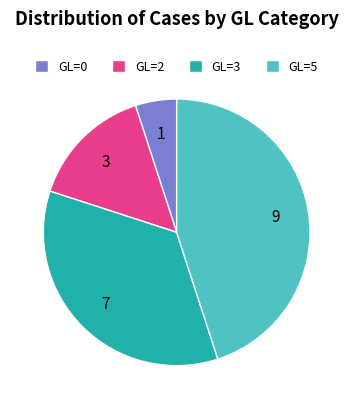

True or false: GL=2 accounts for 8% of the total.

False